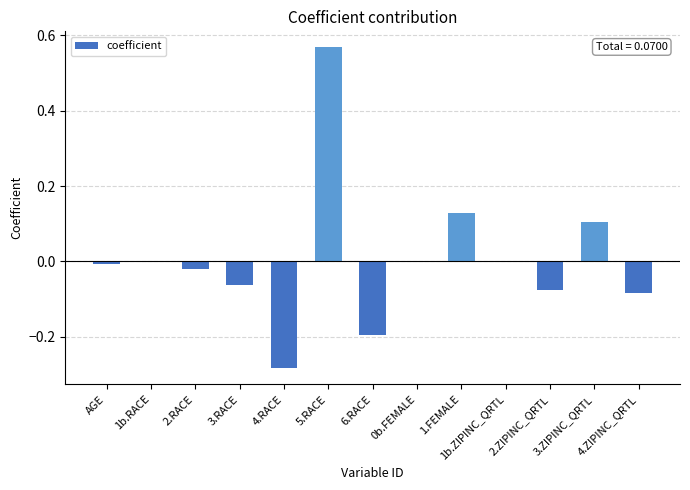

What is the change in value from 4.RACE to 4.ZIPINC_QRTL?

+0.2